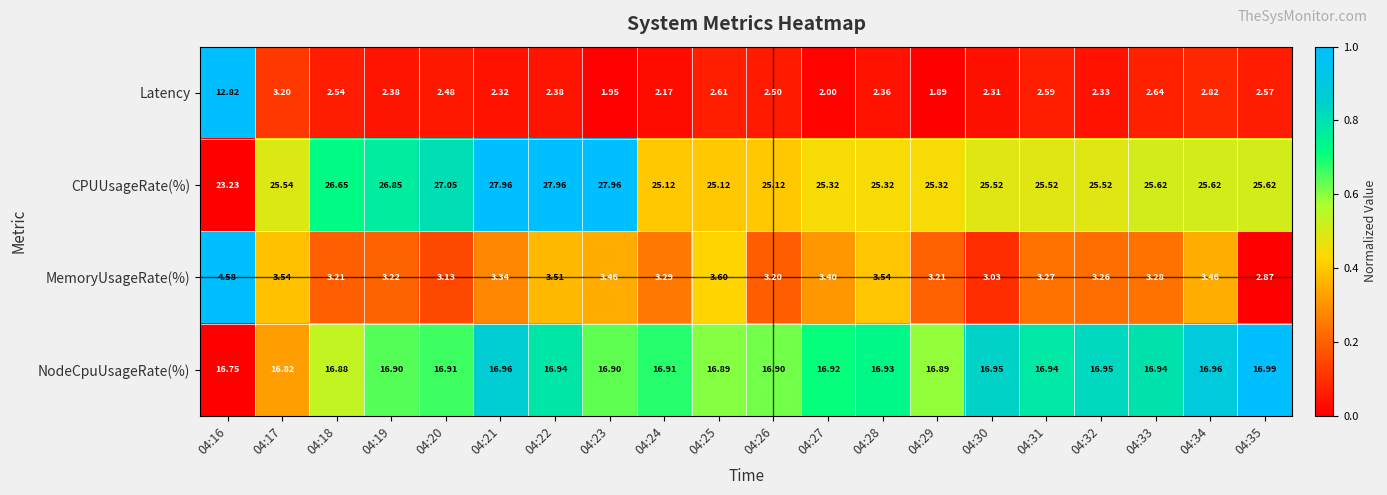

Rank the series by their maximum value, from highest to lowest.

CPUUsageRate(%), NodeCpuUsageRate(%), Latency, MemoryUsageRate(%)